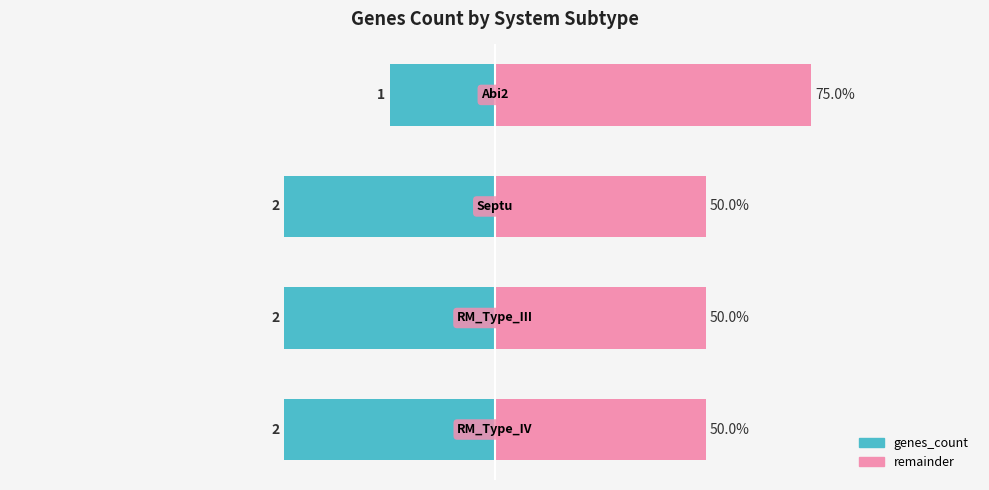

What is the spread (max minus min) of values at 2?

100